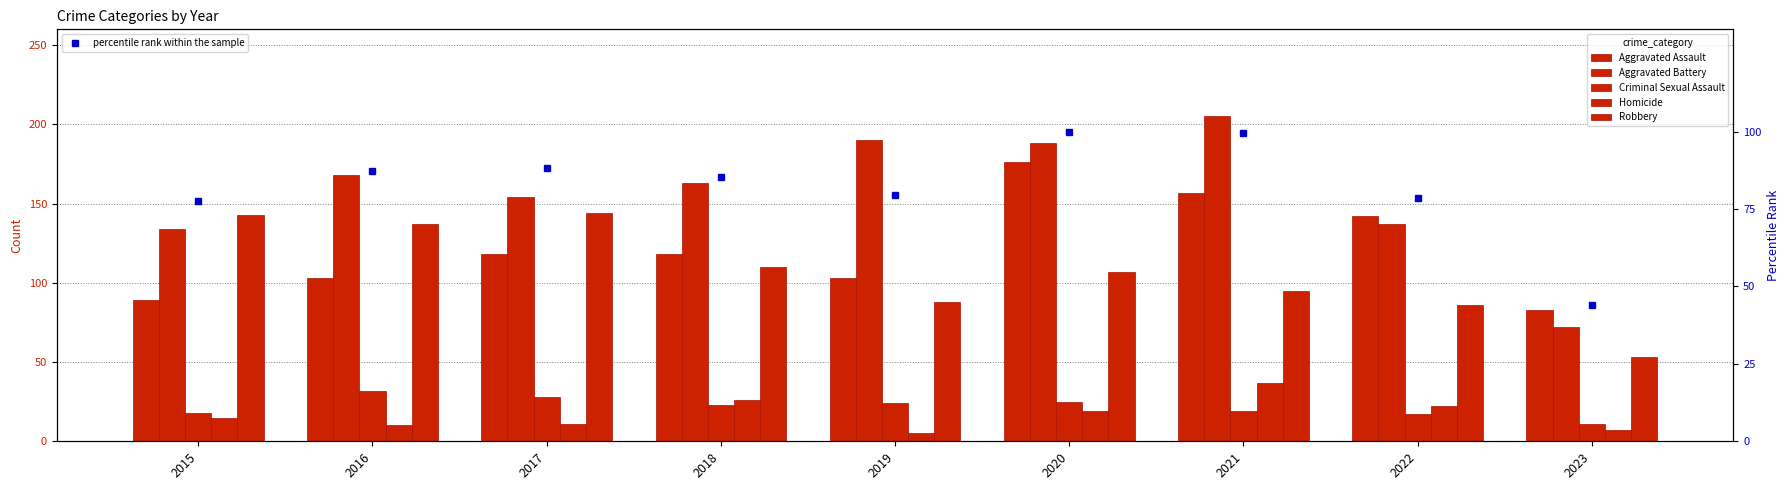

How many categories are shown in the chart?

9